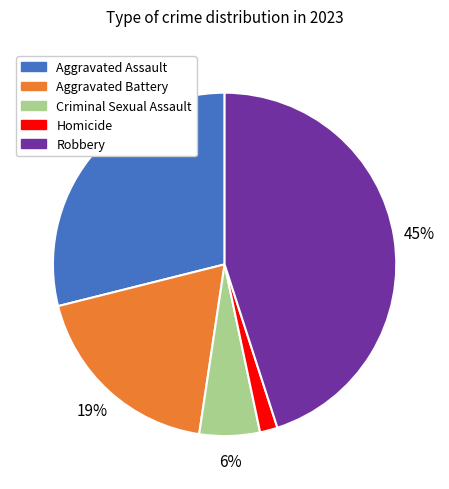

How many segments does this pie chart have?

5